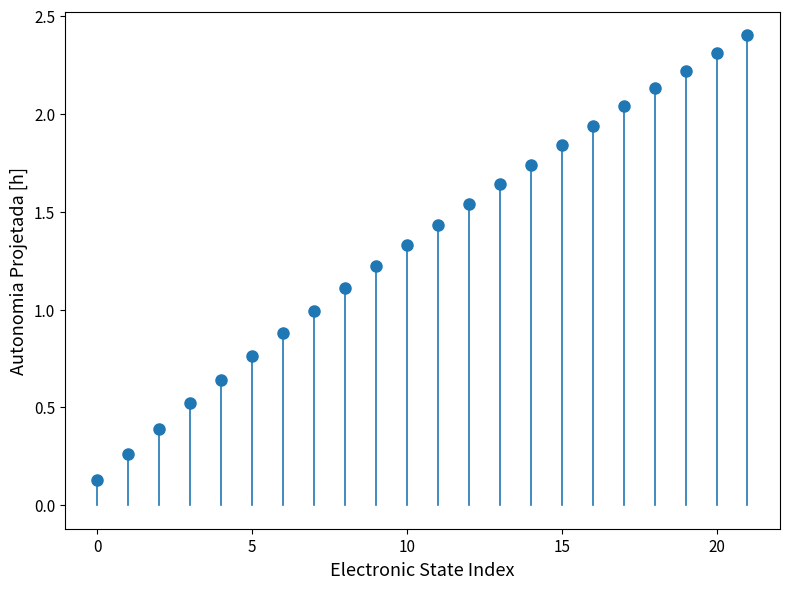

What is the range of Y values (max minus min)?

2.3